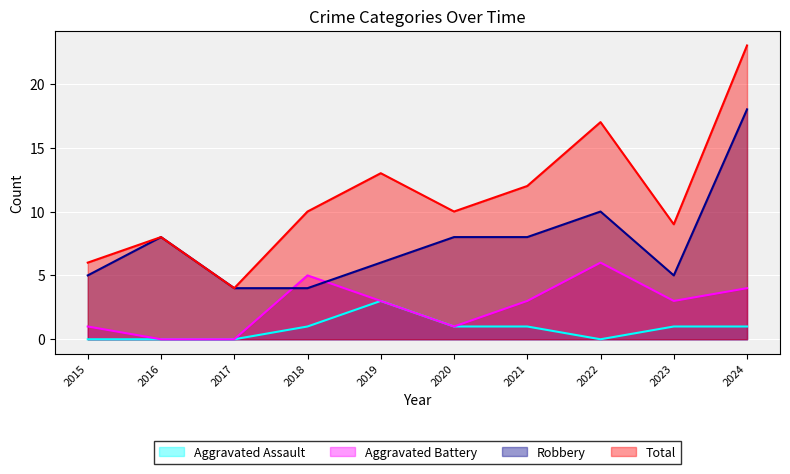

What is the difference between the highest and lowest values at 2023?

8